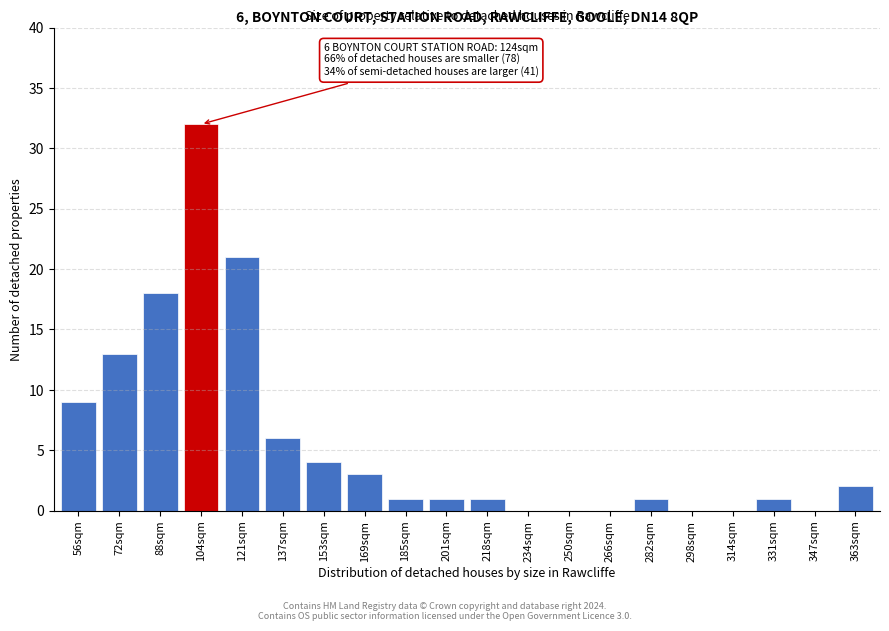

Reading left to right, extract all data points from this chart.

56sqm=9	72sqm=13	88sqm=18	104sqm=32	121sqm=21	137sqm=6	153sqm=4	169sqm=3	185sqm=1	201sqm=1	218sqm=1	234sqm=0	250sqm=0	266sqm=0	282sqm=1	298sqm=0	314sqm=0	331sqm=1	347sqm=0	363sqm=2